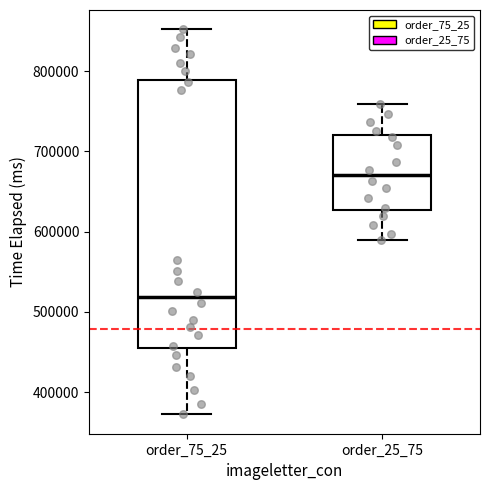

Reading left to right, transcribe this box plot: for each box, give where its median line is, the range the box spans, and where its two whiskers end, as read against the y-axis. The values are not printed on the chart, so give them approximately, as read against the axis.

order_75_25: median 520000, box 450000 to 790000, whiskers 370000 to 850000
order_25_75: median 670000, box 630000 to 720000, whiskers 590000 to 760000